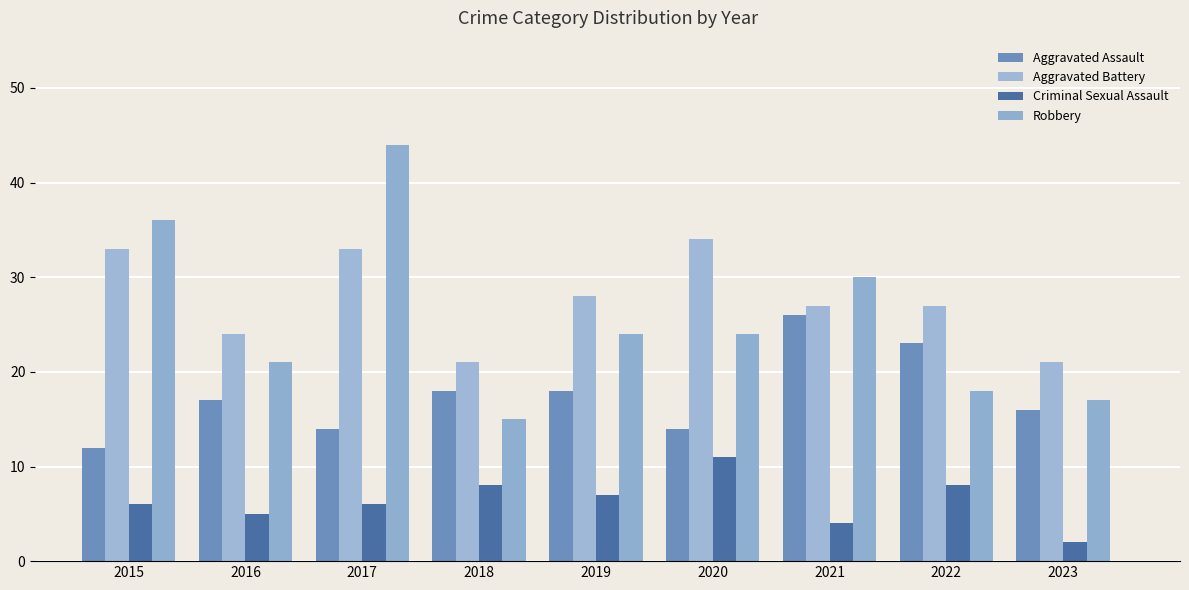

What is the difference between the maximum and minimum values in the Aggravated Assault series?

14